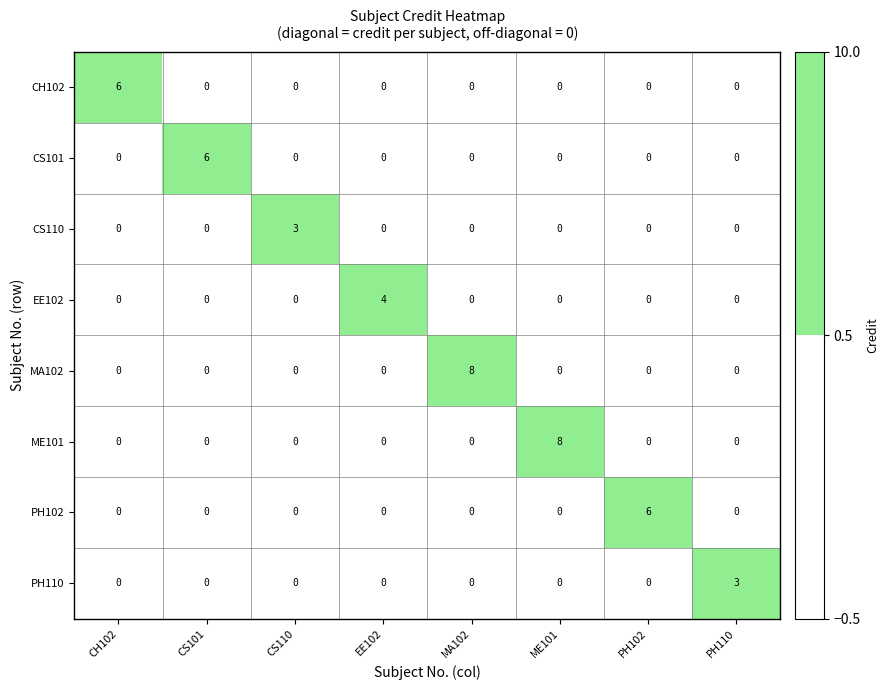

At how many categories does at least one series exceed 5?

5